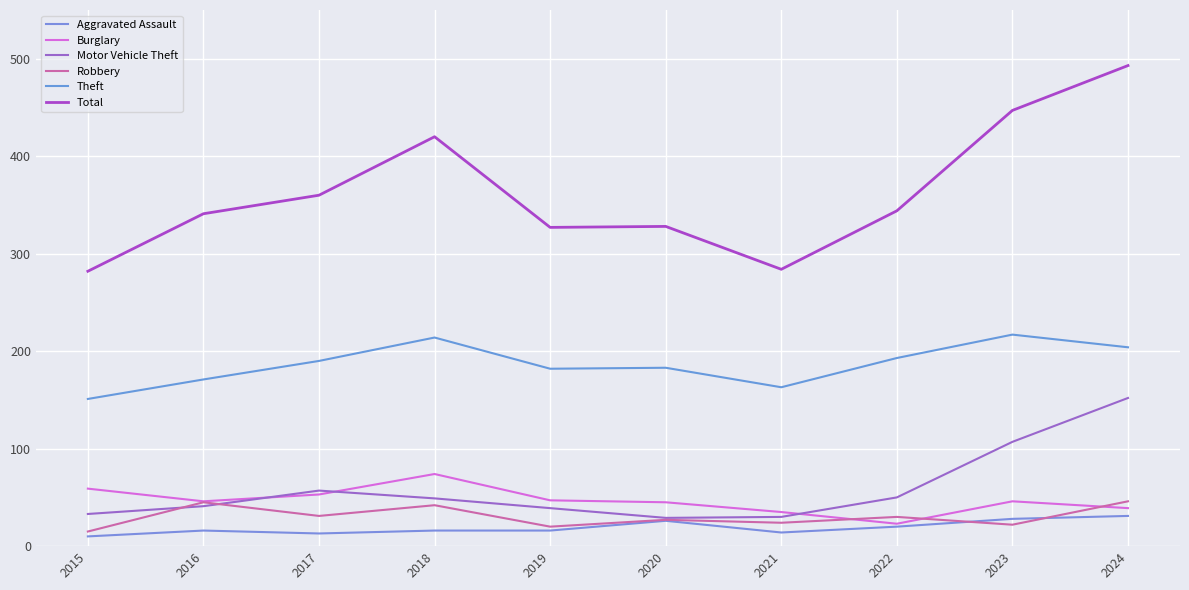

What are all the series names shown in the legend?

Aggravated Assault, Burglary, Motor Vehicle Theft, Robbery, Theft, Total